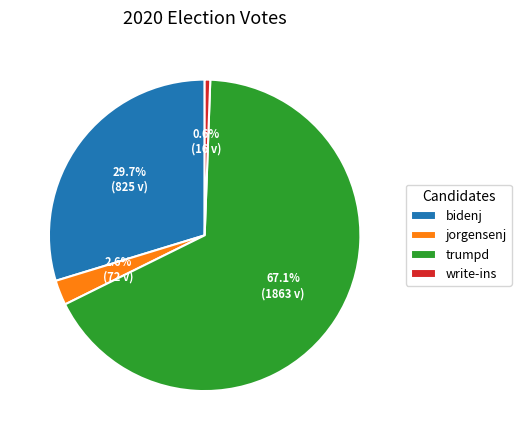

To the nearest percent, what is the combined percentage of jorgensenj and trumpd?

70%